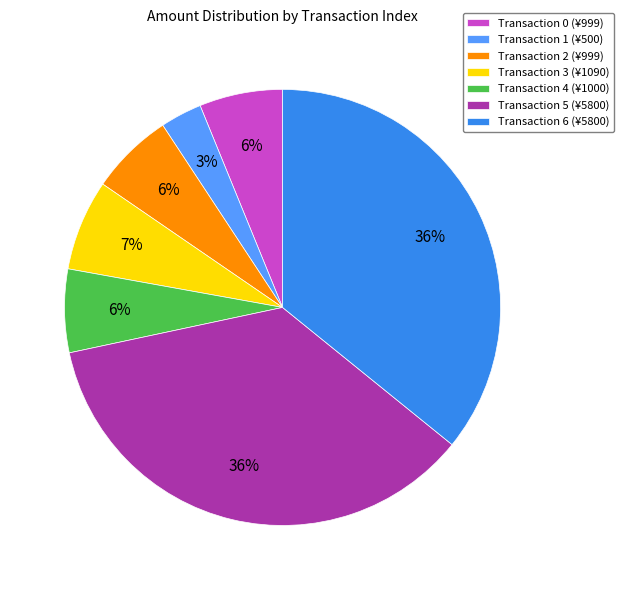

What is the ratio of the value at Transaction 1 (¥500) to the value at Transaction 0 (¥999)?

0.5